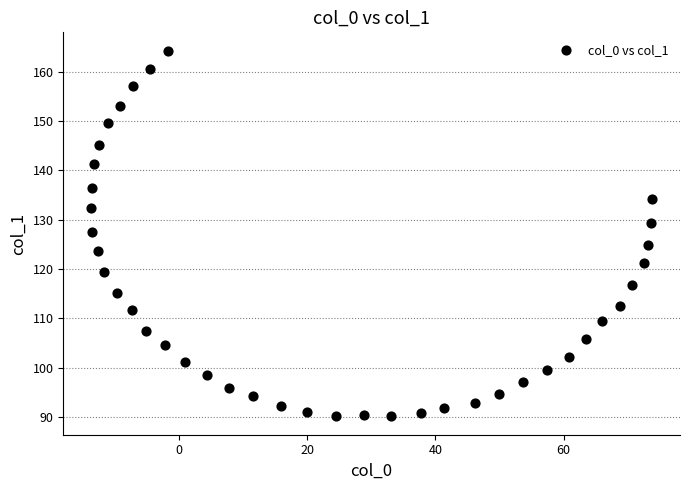

How many points are shown in the scatter plot?

40